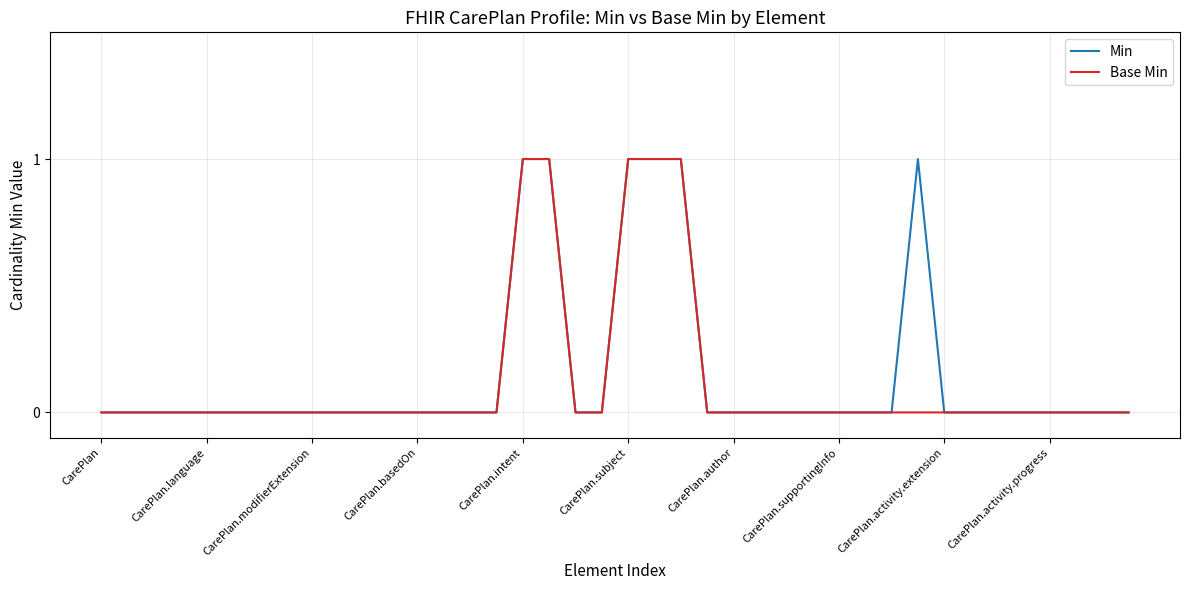

True or false: Min and Base Min cross at least once.

False